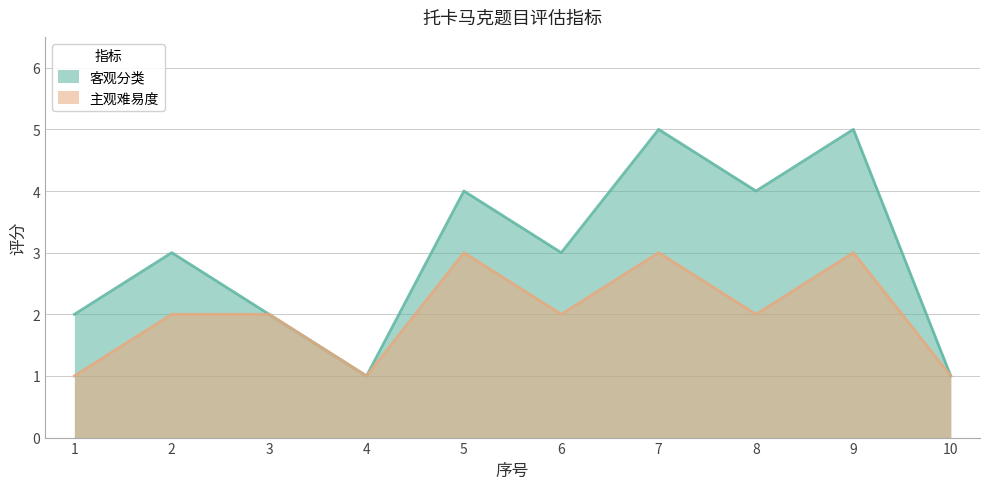

At how many categories does at least one series exceed 1?

8